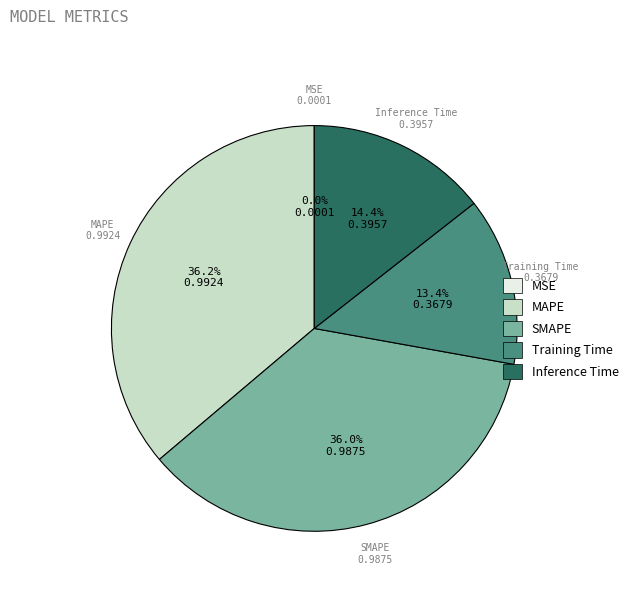

What percentage is NOT represented by MAPE?

63.8%